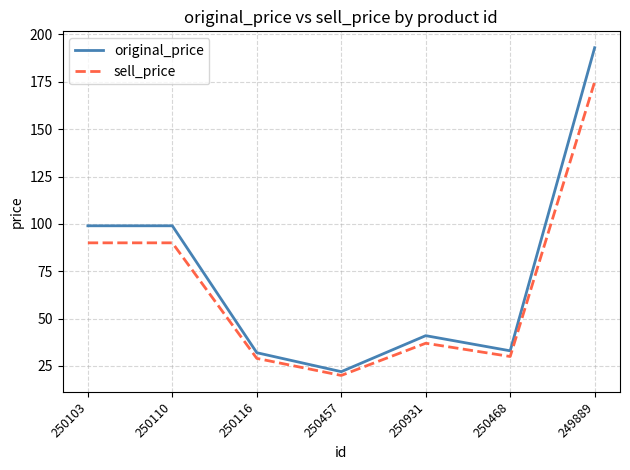

In sell_price, how many points are lower than both neighbors (excluding endpoints)?

2